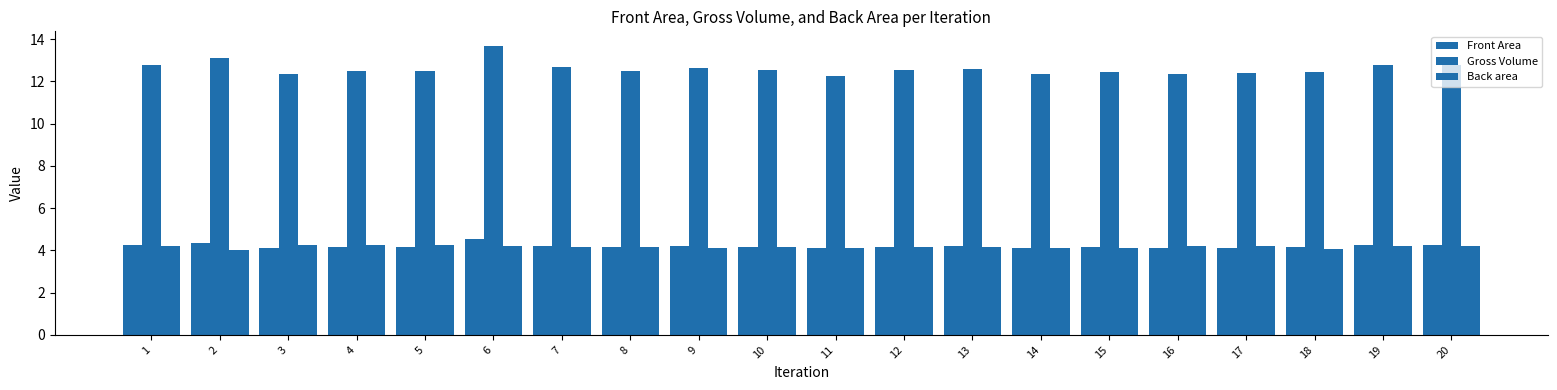

What is the sum of the Gross Volume values at 2 and 1?

25.9